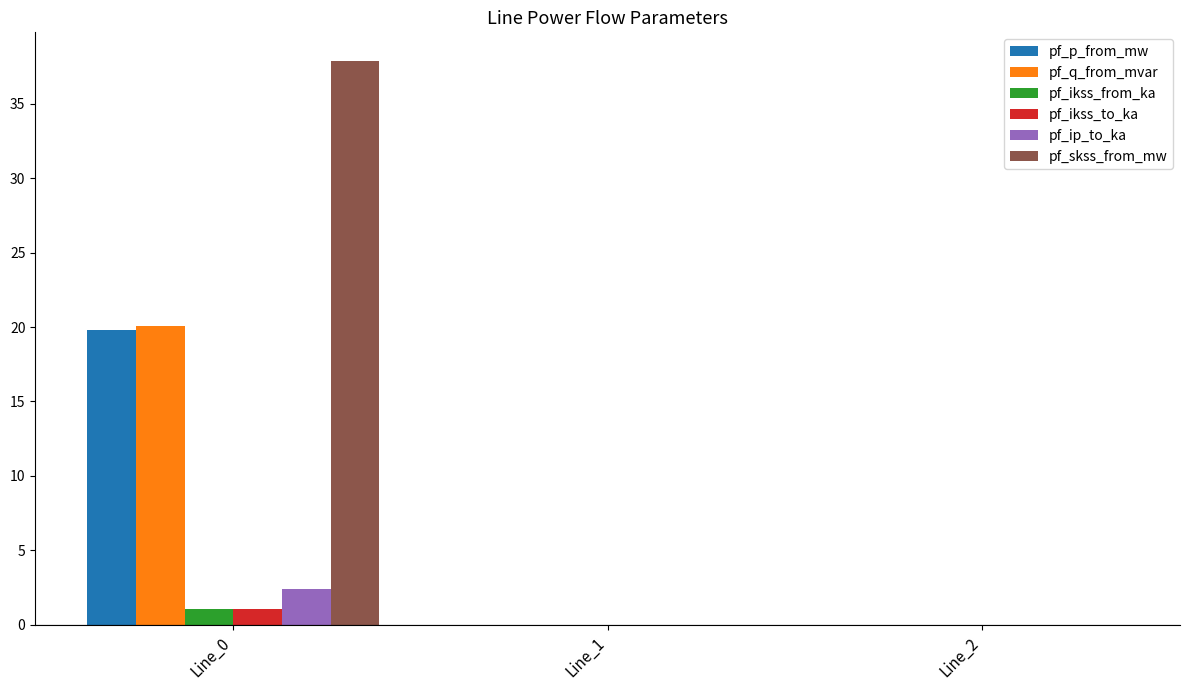

Is it true that pf_ikss_from_ka equals 0.0 at Line_1?

True